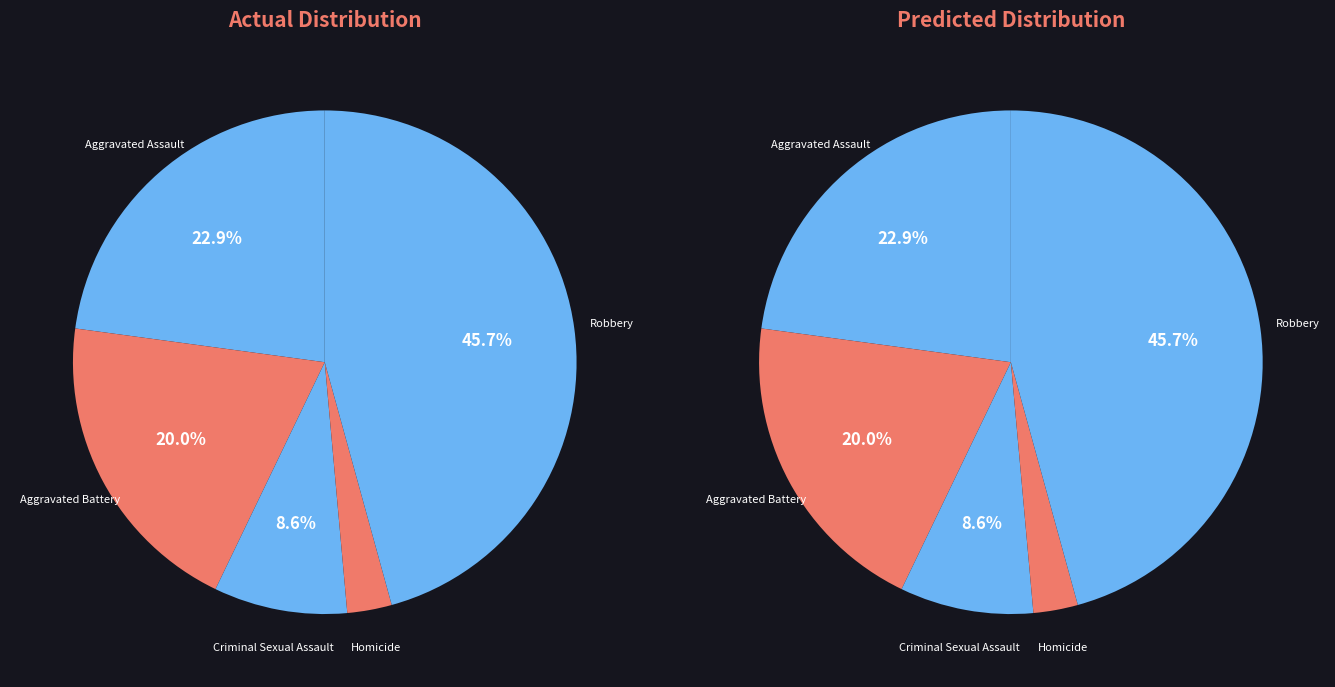

Count the number of slices in the pie.

5